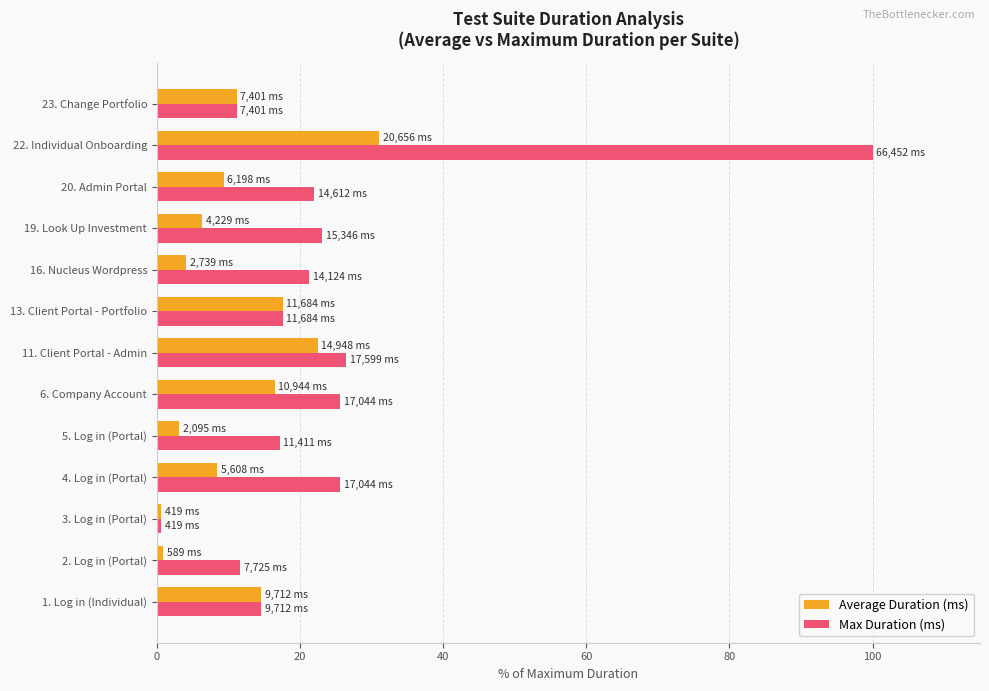

Which series has the widest spread of values?

Max Duration (ms)